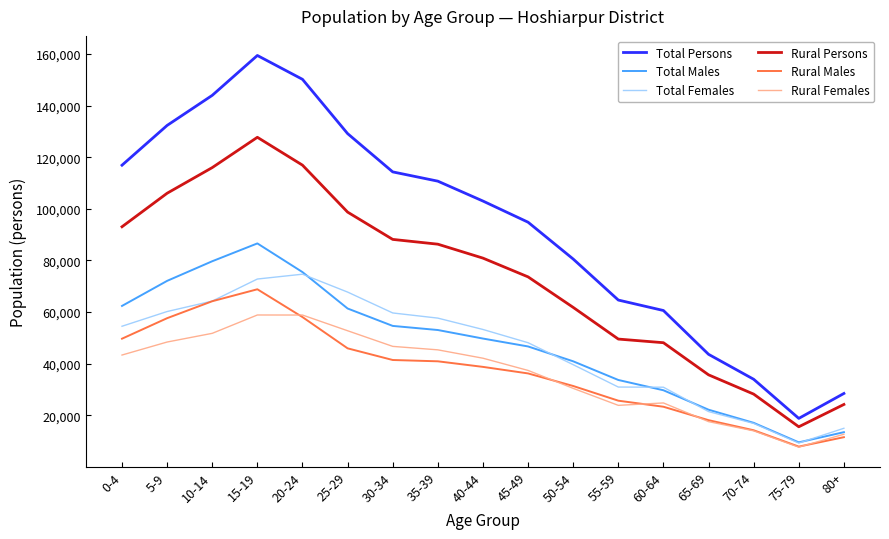

Which series has the largest total across all categories?

Total Persons